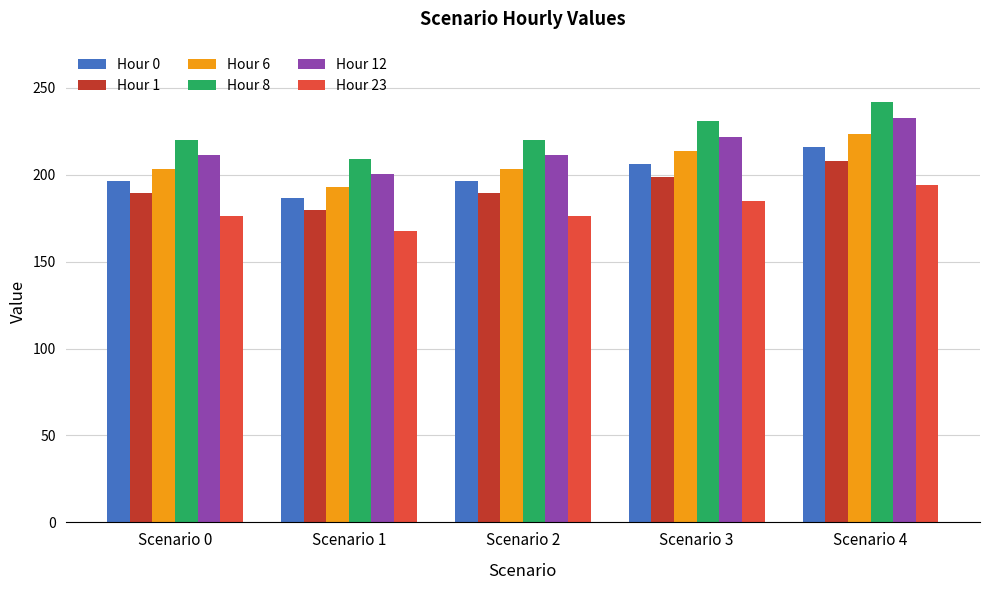

How many bars are there in total?

30